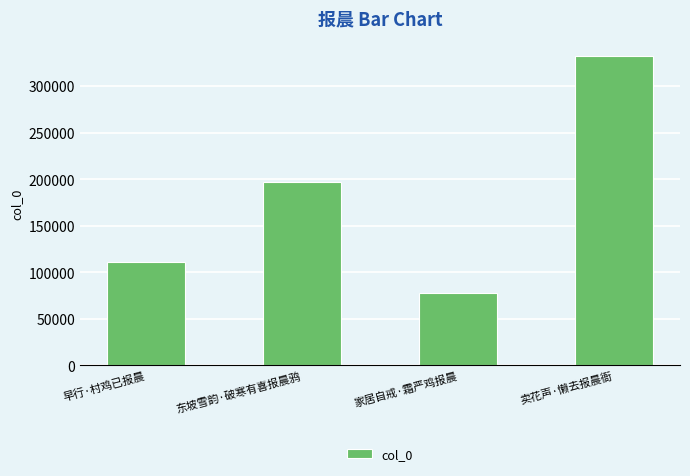

True or false: the data shows 332102 at 卖花声·懒去报晨衙.

True